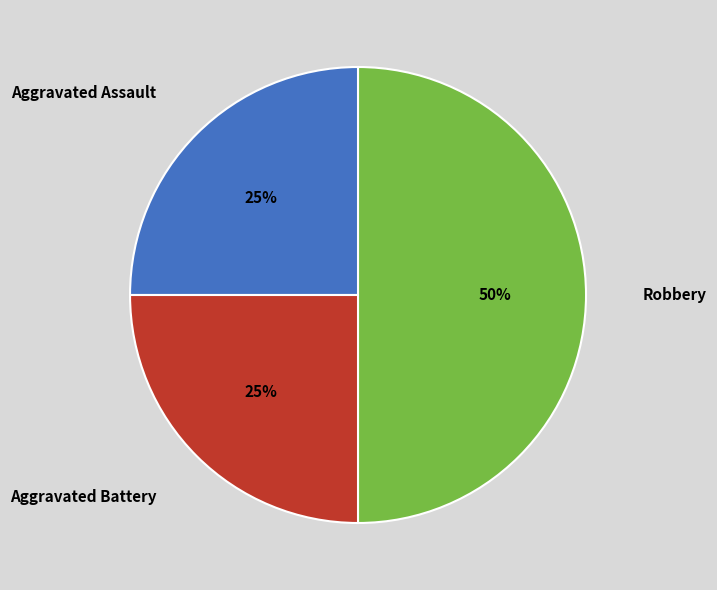

Combined, do Aggravated Assault and Robbery account for over 50%?

Yes